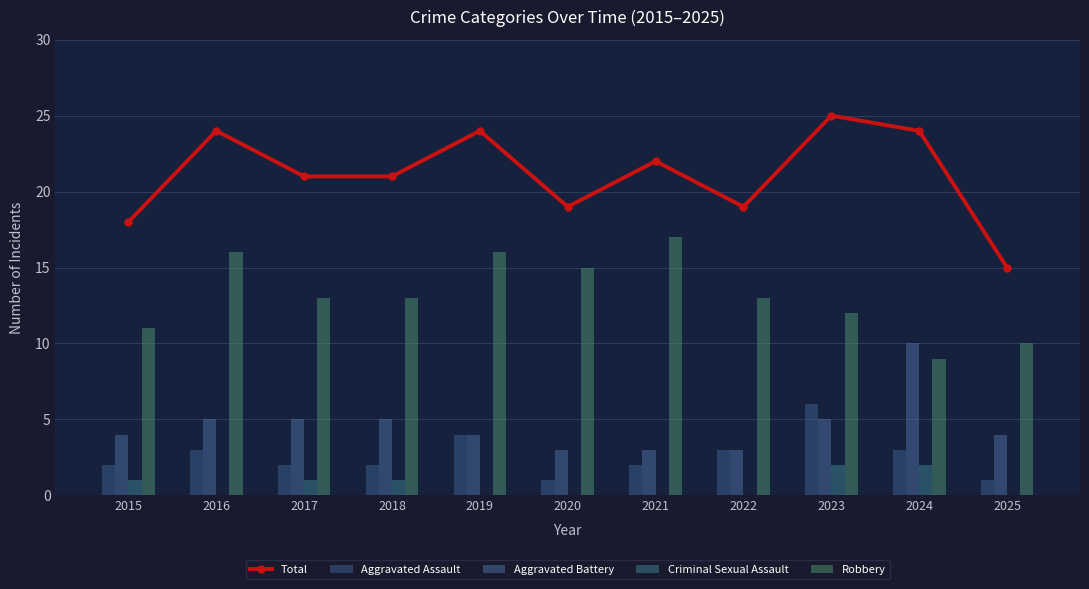

What is the difference between the Aggravated Battery values at 2017 and 2021?

2